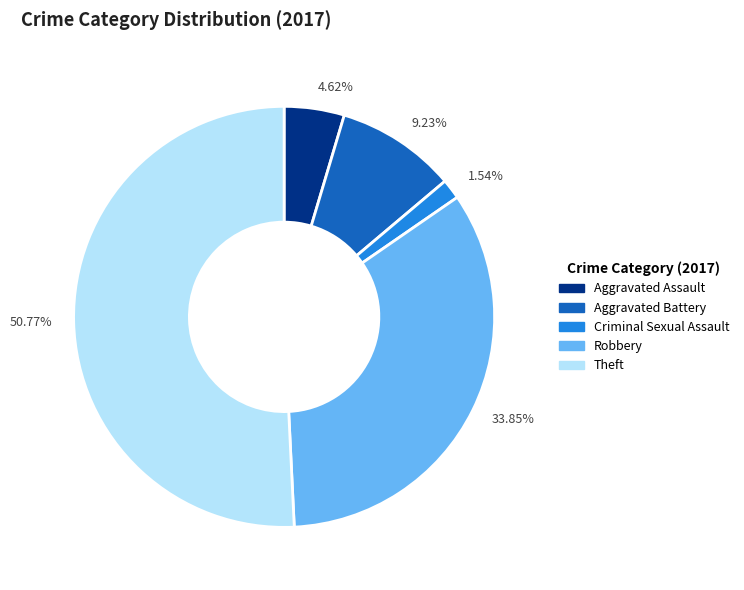

Which has a higher value, 9.23% or 50.77%?

50.77%